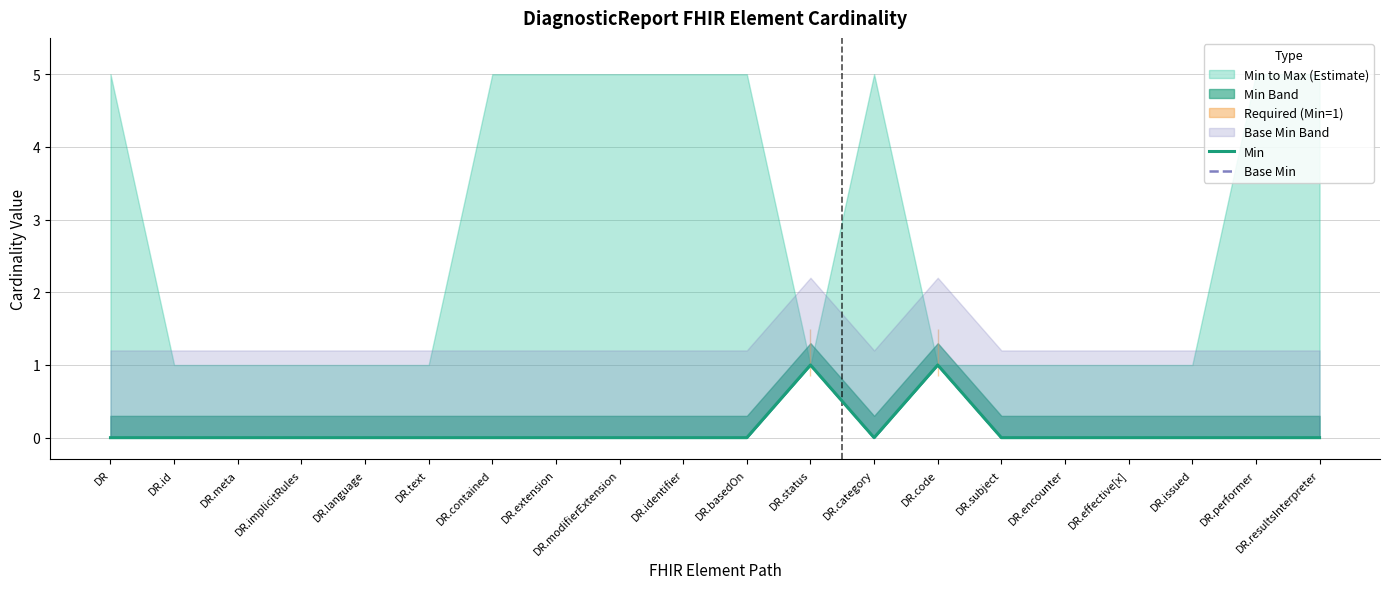

Reading left to right, list all the values displayed in this chart.

Min: DR=0	DR.id=0	DR.meta=0	DR.implicitRules=0	DR.language=0	DR.text=0	DR.contained=0	DR.extension=0	DR.modifierExtension=0	DR.identifier=0	DR.basedOn=0	DR.status=1	DR.category=0	DR.code=1	DR.subject=0	DR.encounter=0	DR.effective[x]=0	DR.issued=0	DR.performer=0	DR.resultsInterpreter=0
Base Min: DR=0	DR.id=0	DR.meta=0	DR.implicitRules=0	DR.language=0	DR.text=0	DR.contained=0	DR.extension=0	DR.modifierExtension=0	DR.identifier=0	DR.basedOn=0	DR.status=1	DR.category=0	DR.code=1	DR.subject=0	DR.encounter=0	DR.effective[x]=0	DR.issued=0	DR.performer=0	DR.resultsInterpreter=0